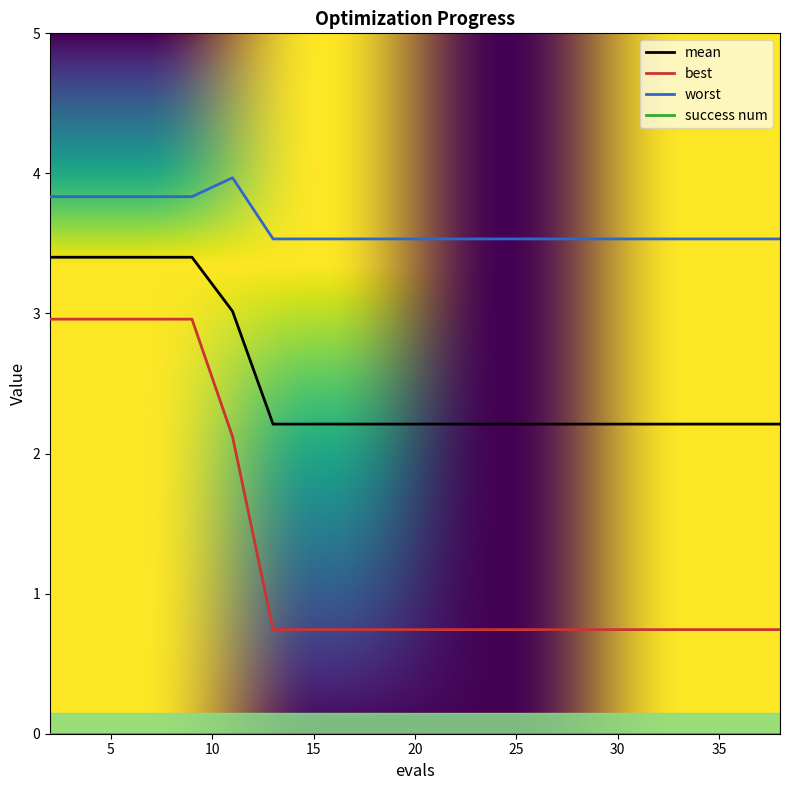

What is the highest value of the mean series?

3.4